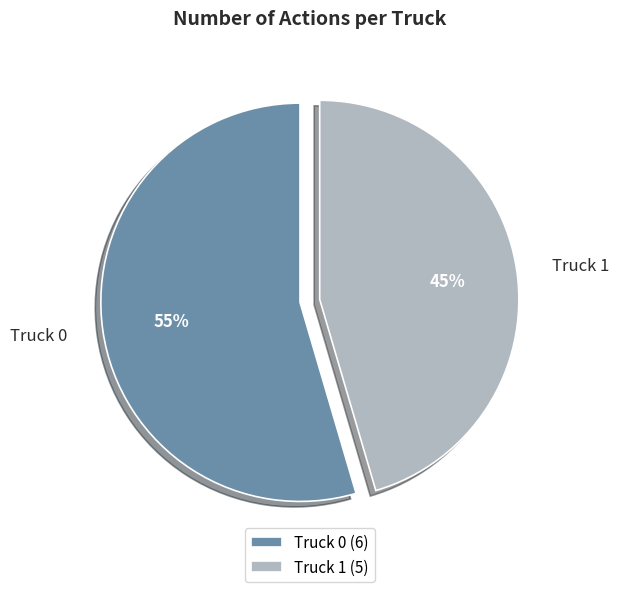

Which category accounts for the majority?

Truck 0